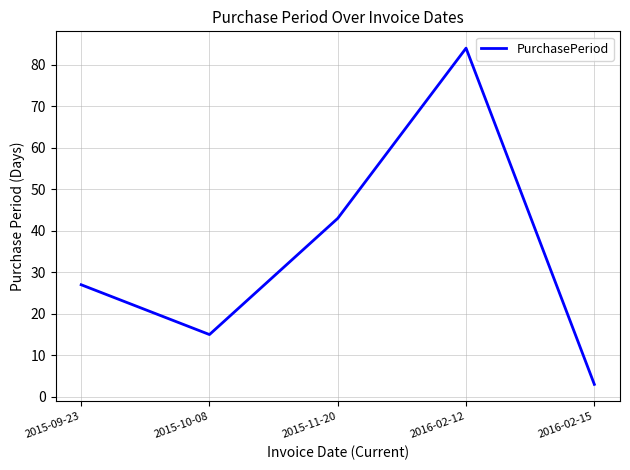

List the labels in order of value, largest first.

2016-02-12, 2015-11-20, 2015-09-23, 2015-10-08, 2016-02-15